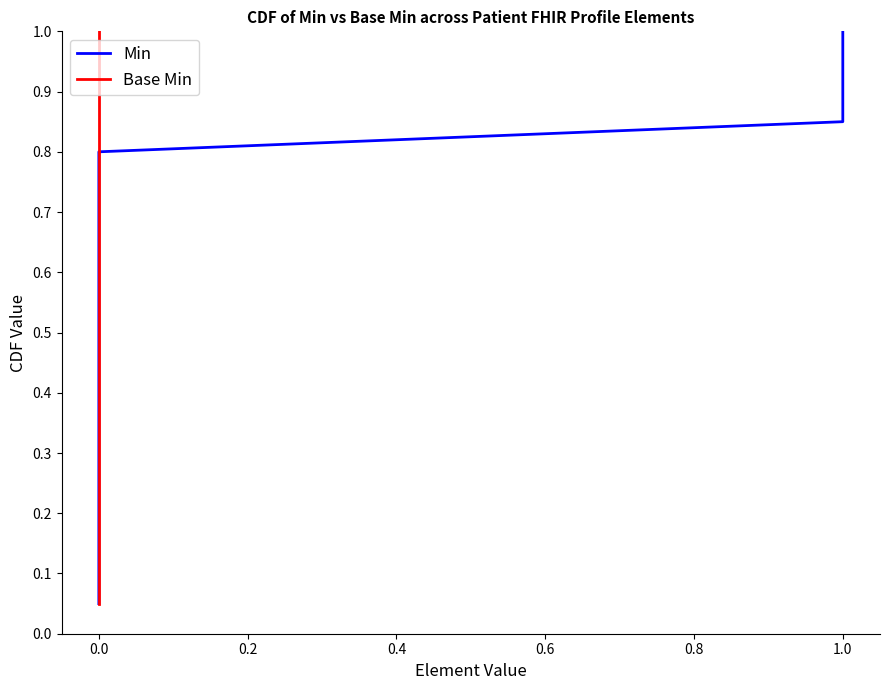

What is the label of the 14th point from the right?

1.0